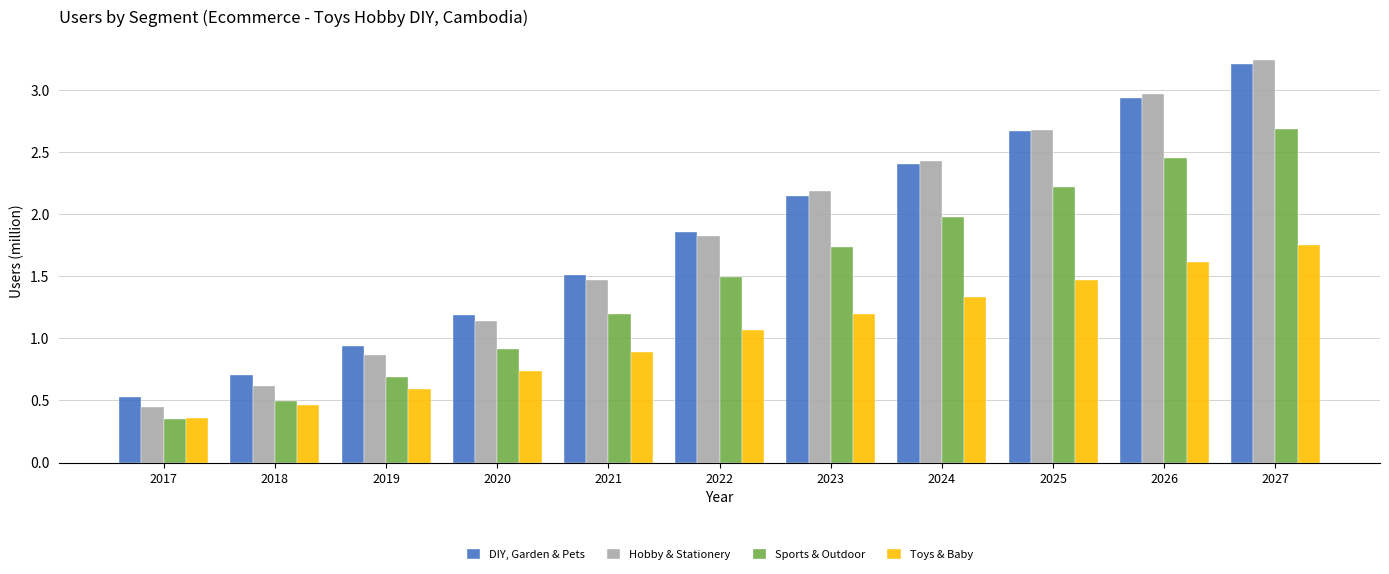

What is the total value across all series at 2022?

6.2